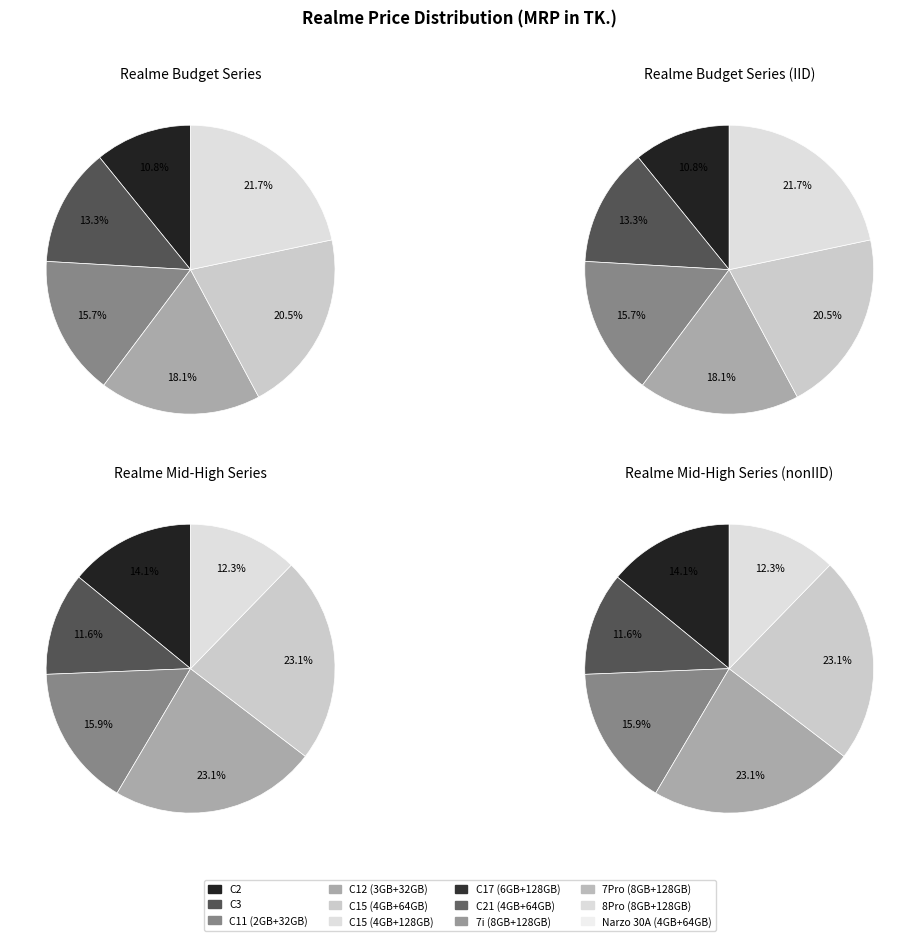

Is the sum of C15 (4GB+64GB) and C11 (2GB+32GB) greater than half?

No